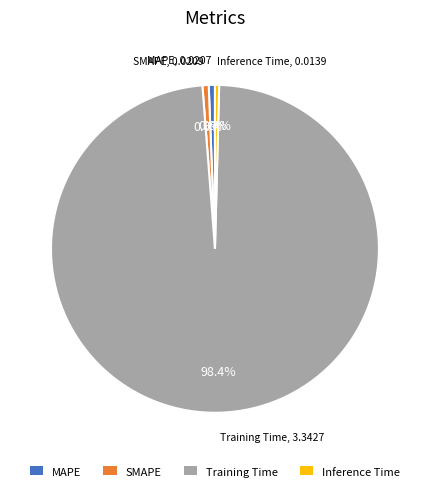

How many segments does this pie chart have?

4